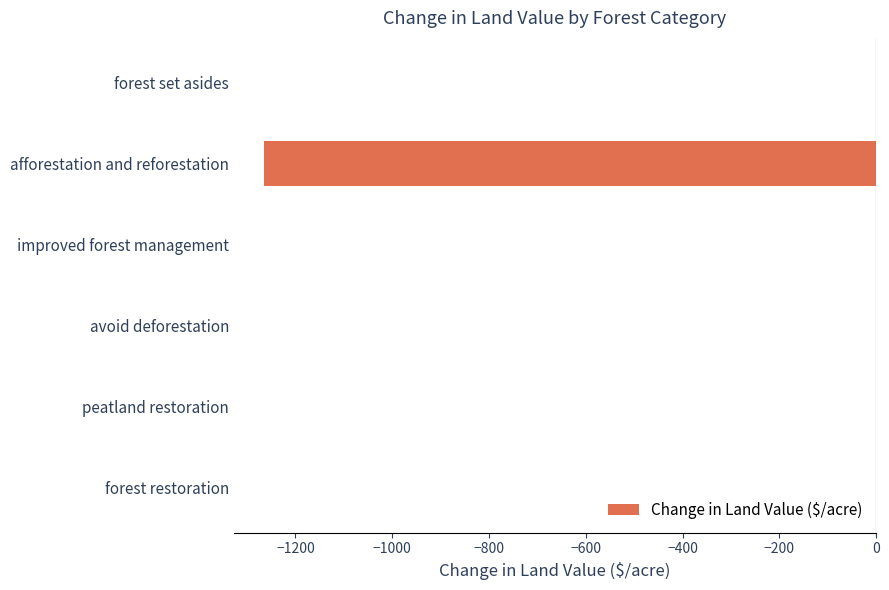

True or false: the data shows -707.1 at avoid deforestation.

False